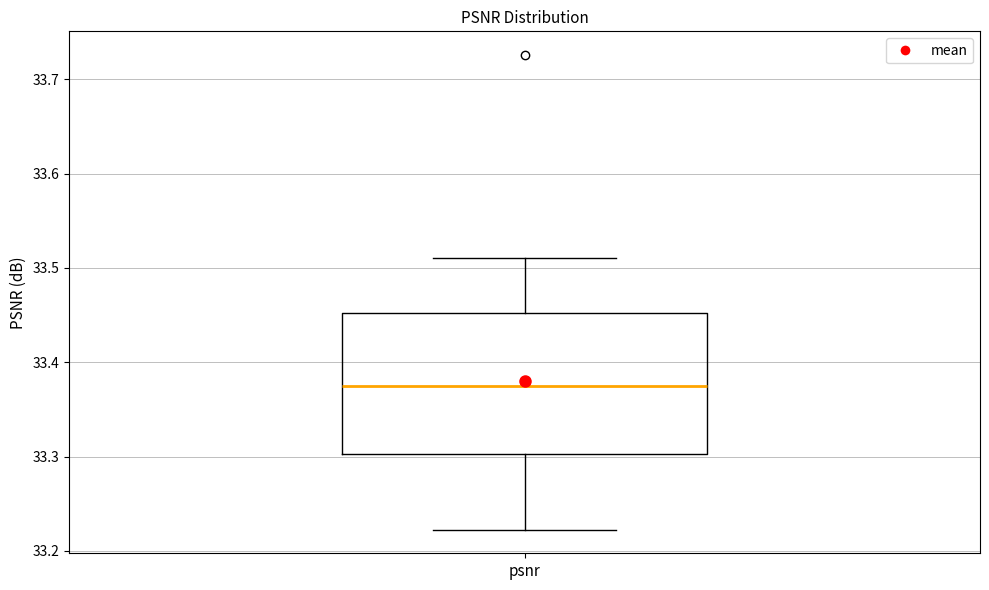

Transcribe this box plot: give where the median line is, the range the box spans, and where the two whiskers end, as read against the y-axis. The values are not printed on the chart, so give them approximately, as read against the axis.

median 33.37, box 33.30 to 33.45, whiskers 33.22 to 33.51